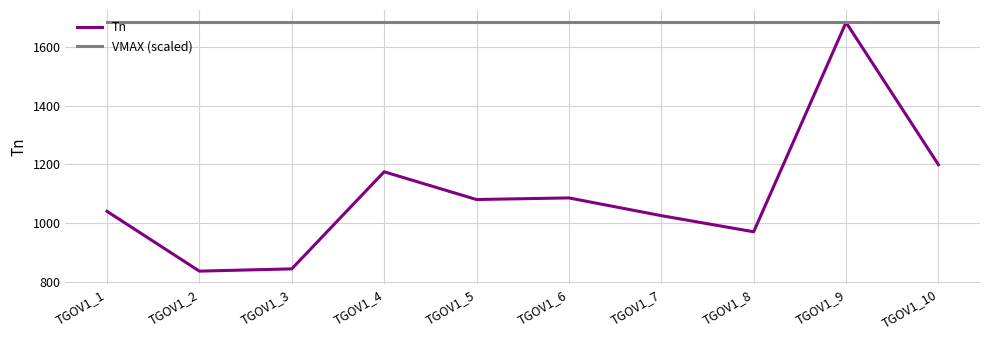

The VMAX (scaled) series shows 2580.0 at TGOV1_5. True or false?

False